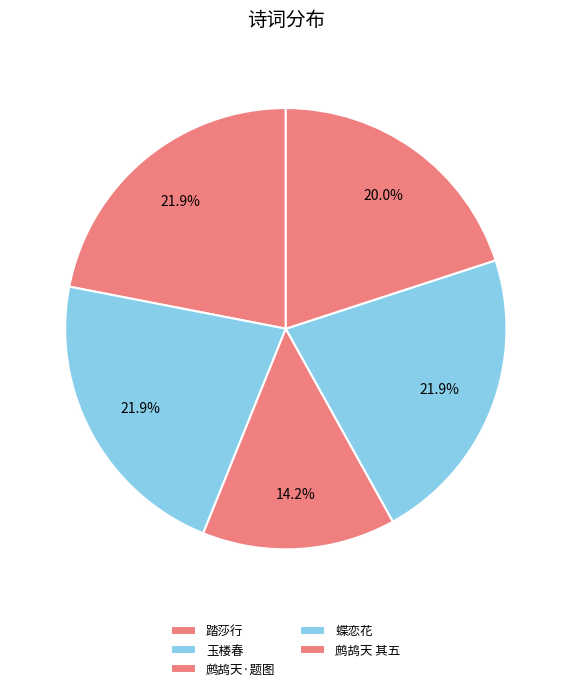

Count the number of slices in the pie.

5